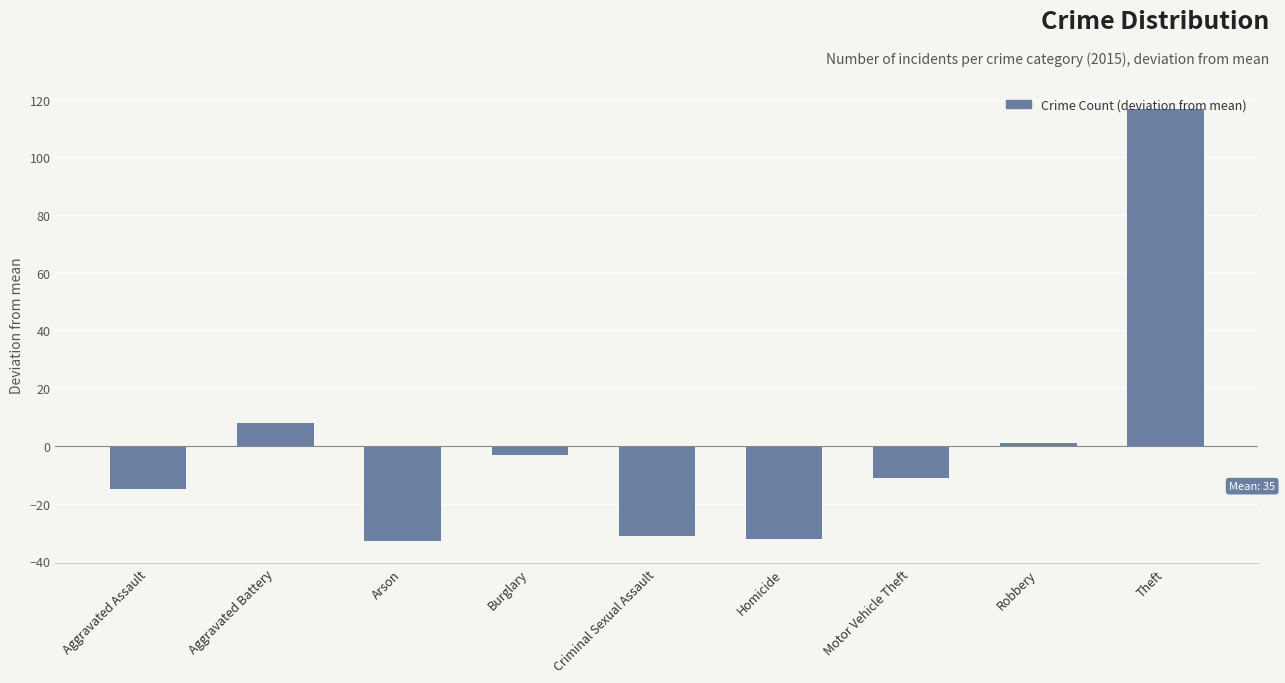

What is the minimum value shown in the chart?

-33.1